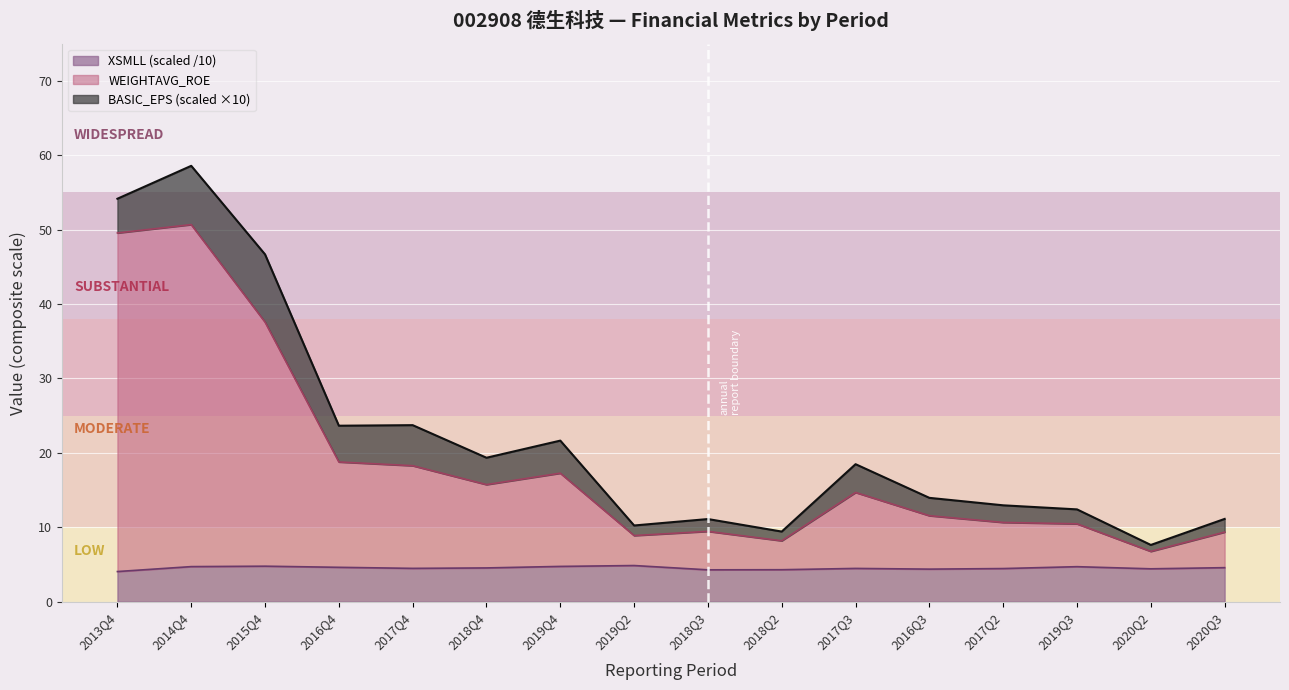

At how many categories does at least one series exceed 20?

3